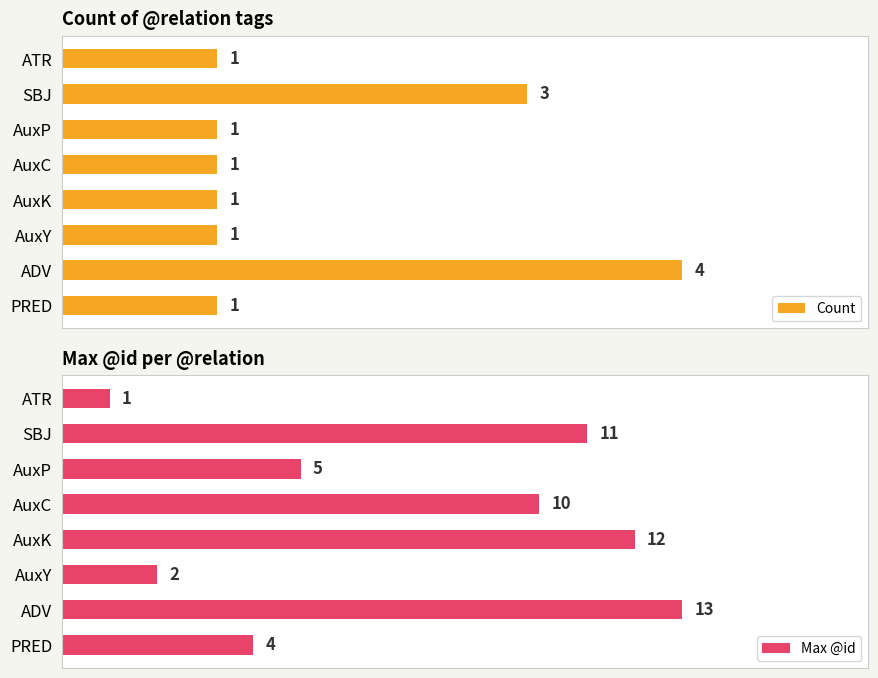

List the labels in order of Max @id value, smallest first.

ATR, AuxY, PRED, AuxP, AuxC, SBJ, AuxK, ADV